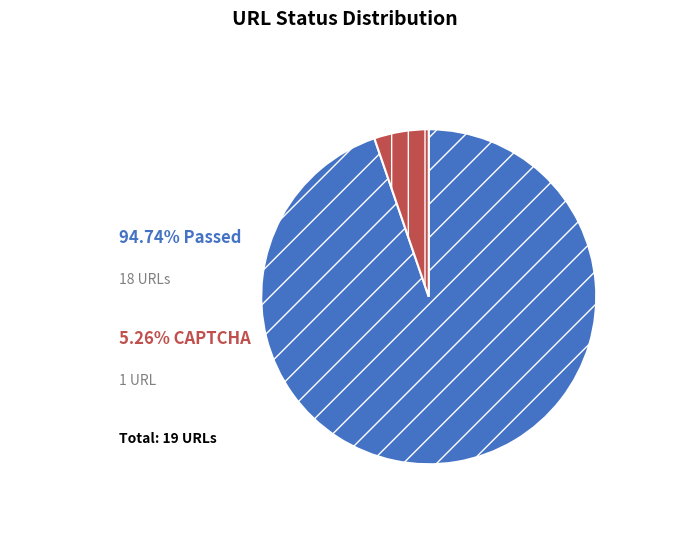

Is there any slice that represents more than half of the pie?

Yes